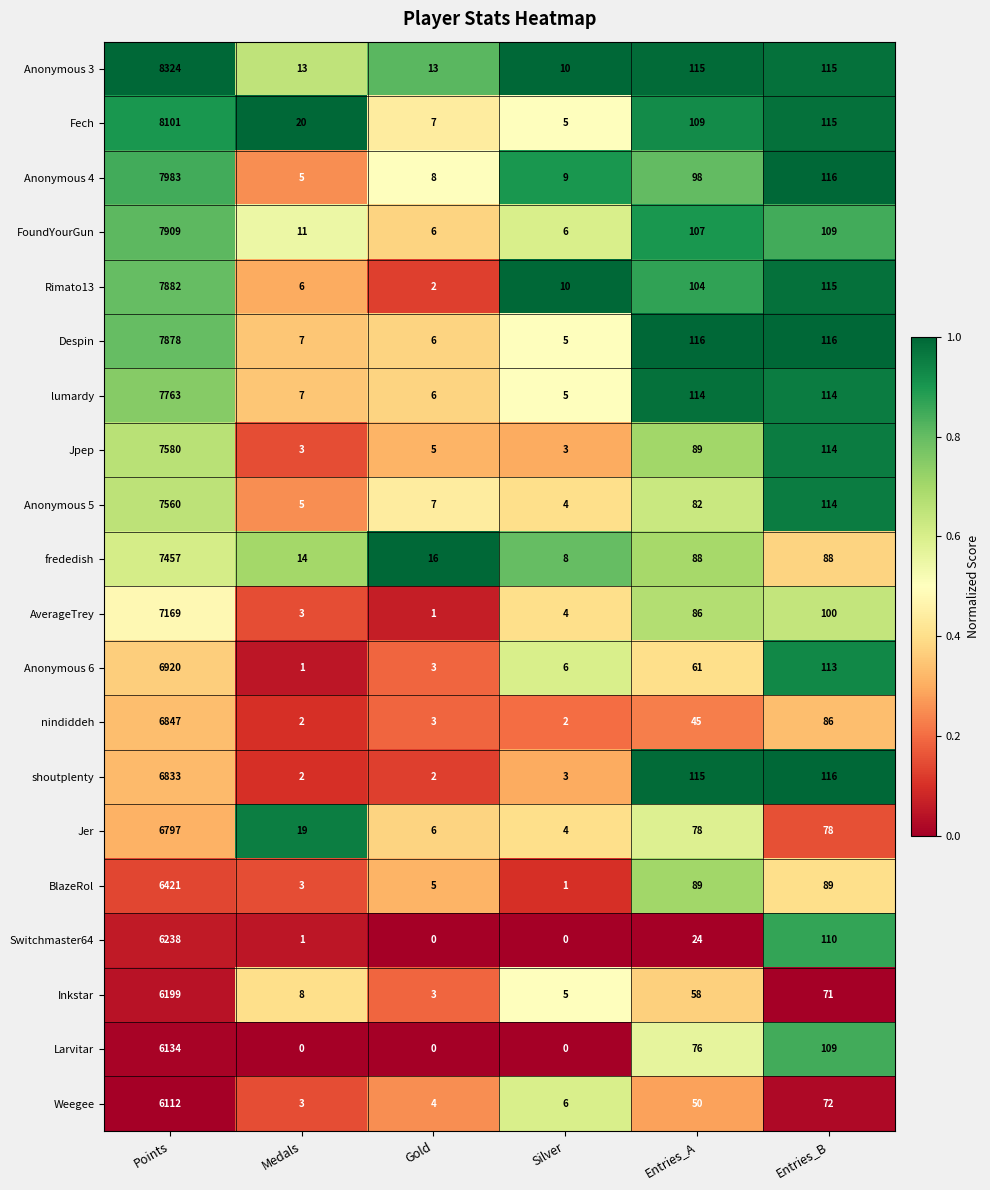

Which category has the highest value across all series?

Points